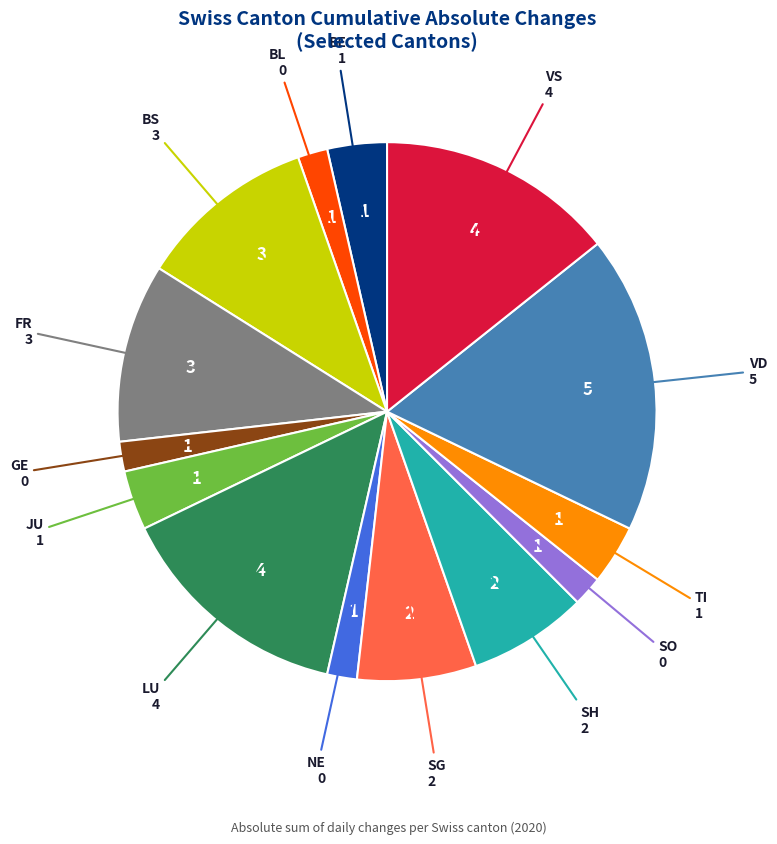

Is there any slice that represents more than half of the pie?

No